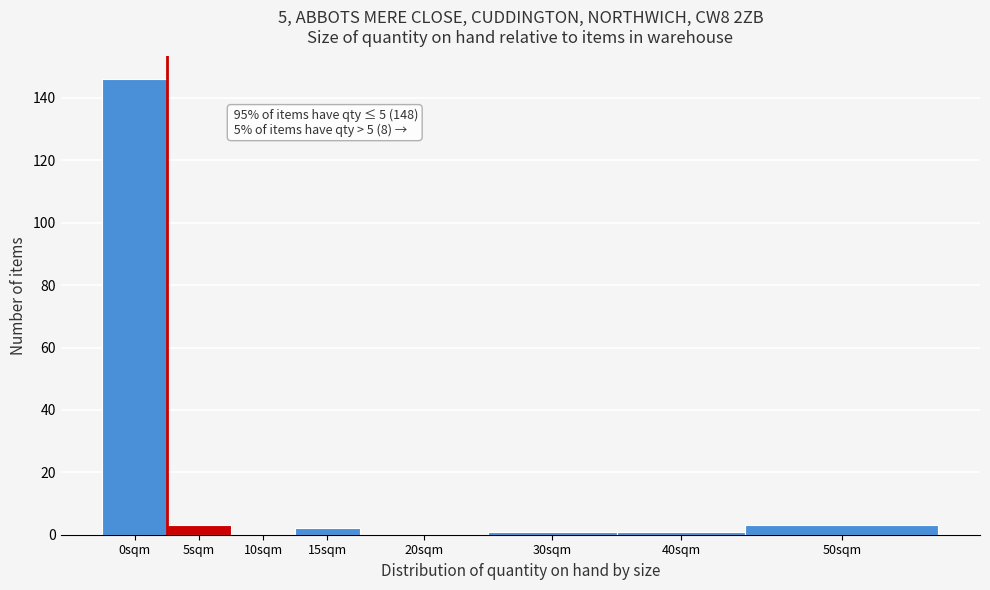

Reading left to right, what are all the values shown in this chart?

0sqm=146	5sqm=3	10sqm=0	15sqm=2	20sqm=0	30sqm=1	40sqm=1	50sqm=3